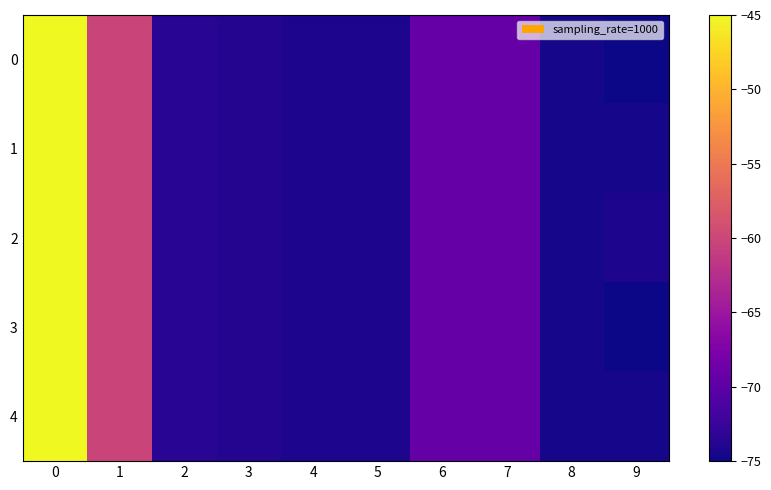

Count the number of data series in this chart.

5